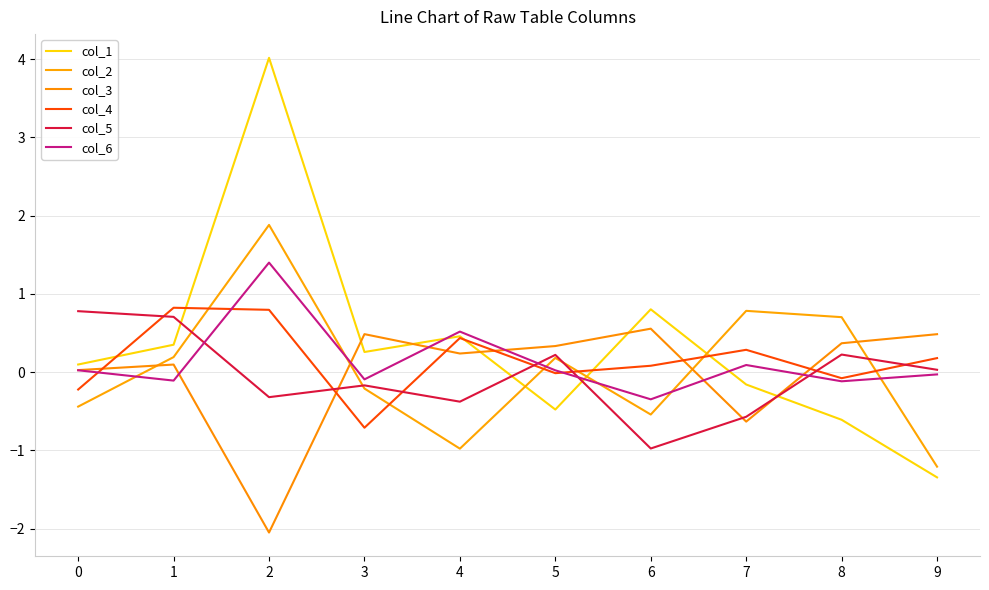

True or false: col_6 has a value of -0.2 at 1.

False